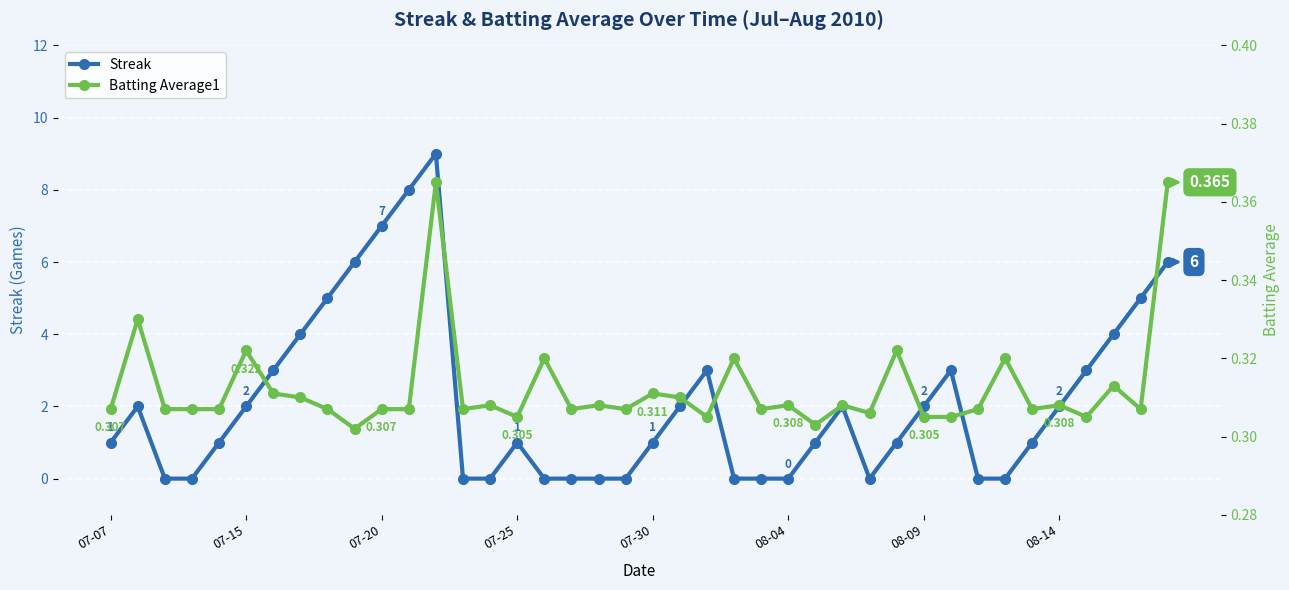

Which series has the largest total across all categories?

Streak